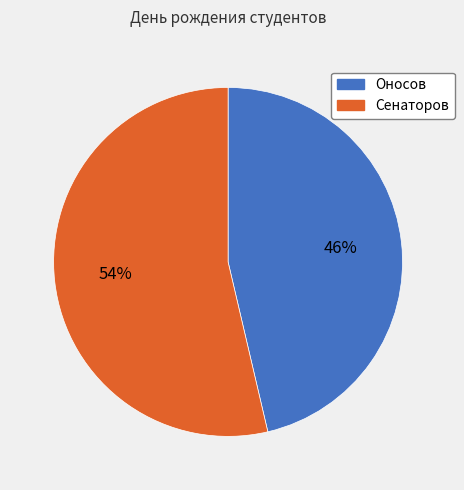

Is there a majority slice in this chart?

Yes